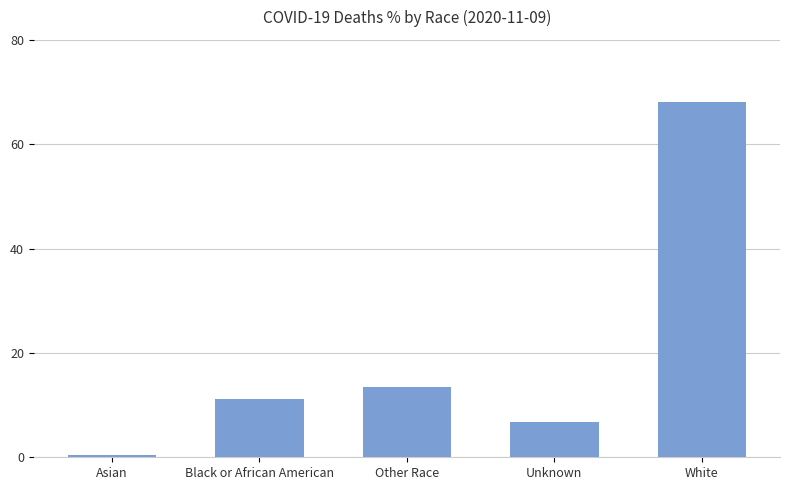

What is the label of the 2nd bar from the left?

Black or African American